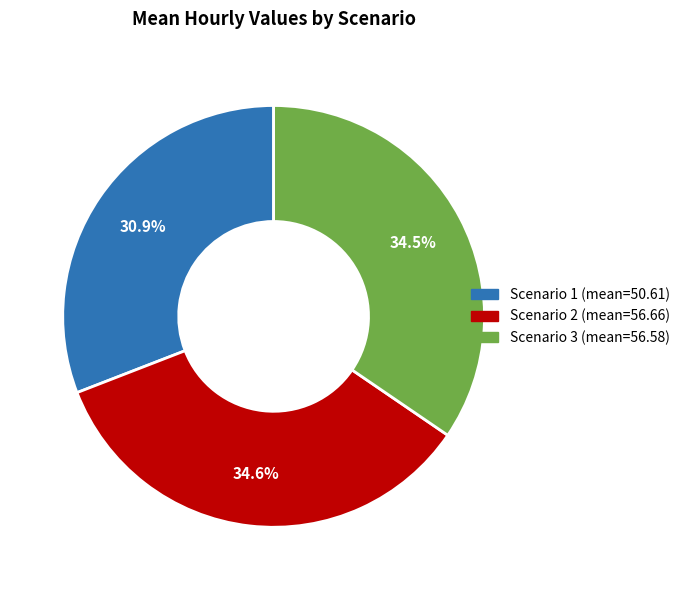

What is the ratio of the value at Scenario 3 to the value at Scenario 1?

1.1